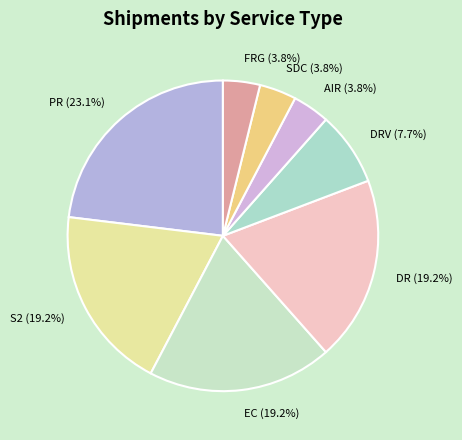

Which has a higher value, SDC or S2?

S2